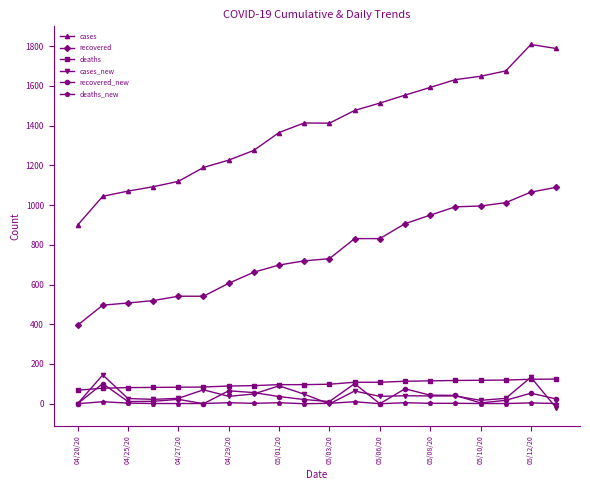

What is the highest value of the recovered series?

1089